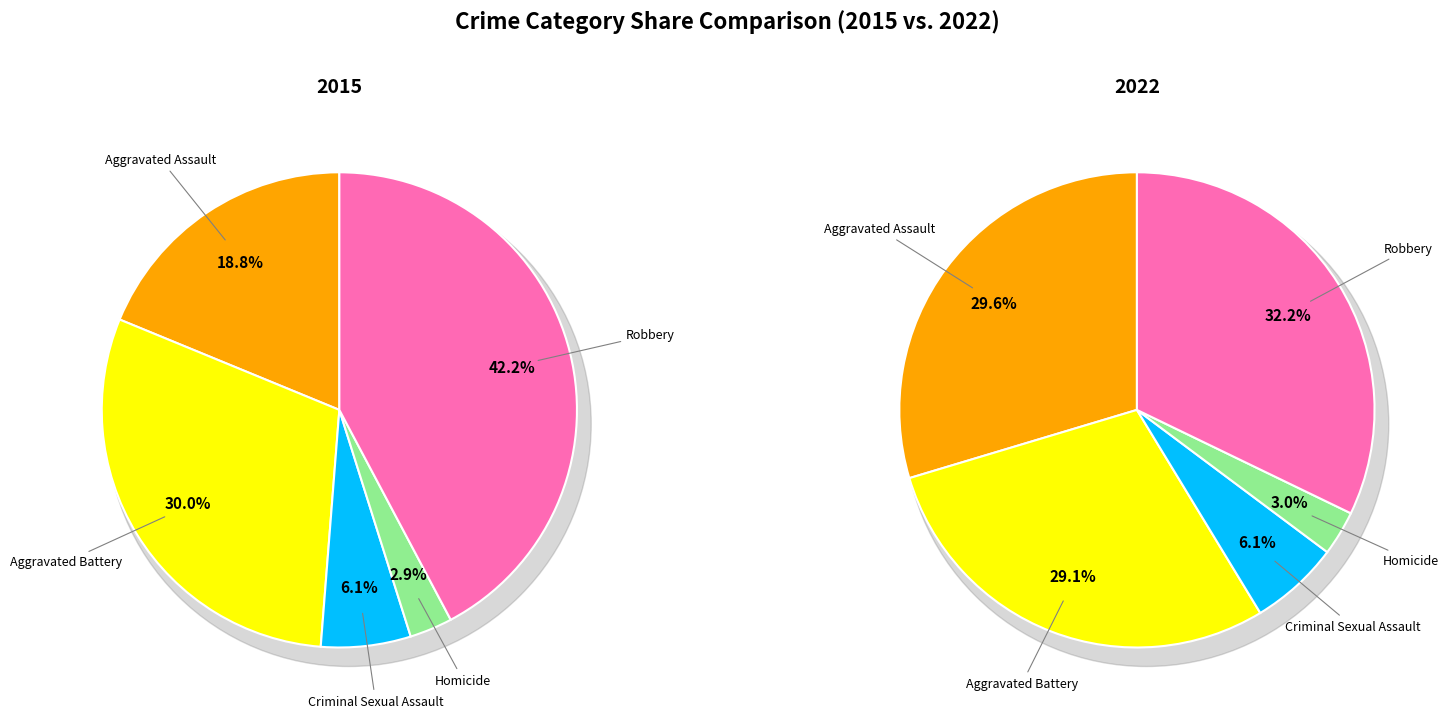

Count the number of slices in the pie.

5